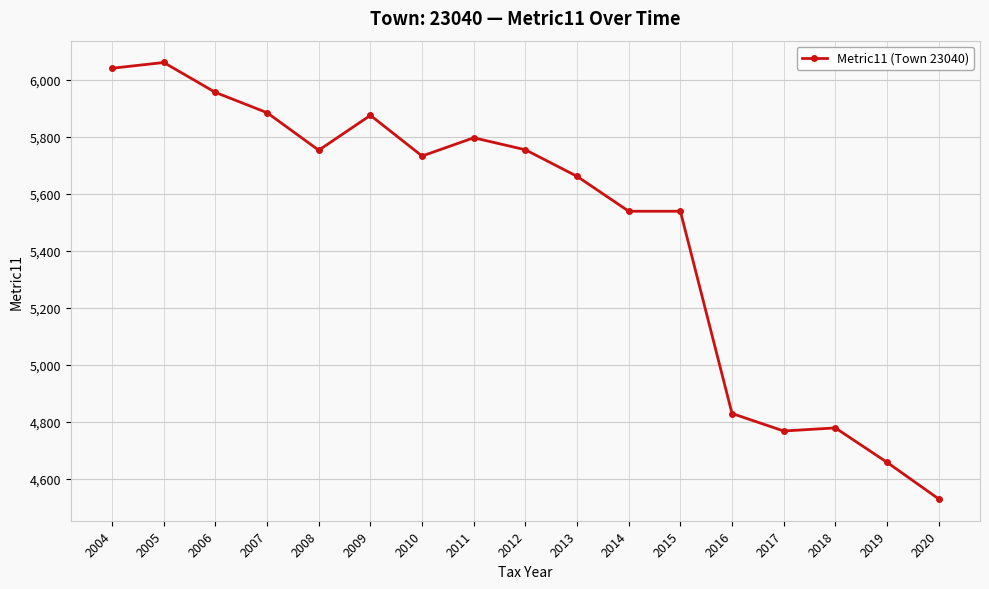

What is the minimum value shown in the chart?

4528.5